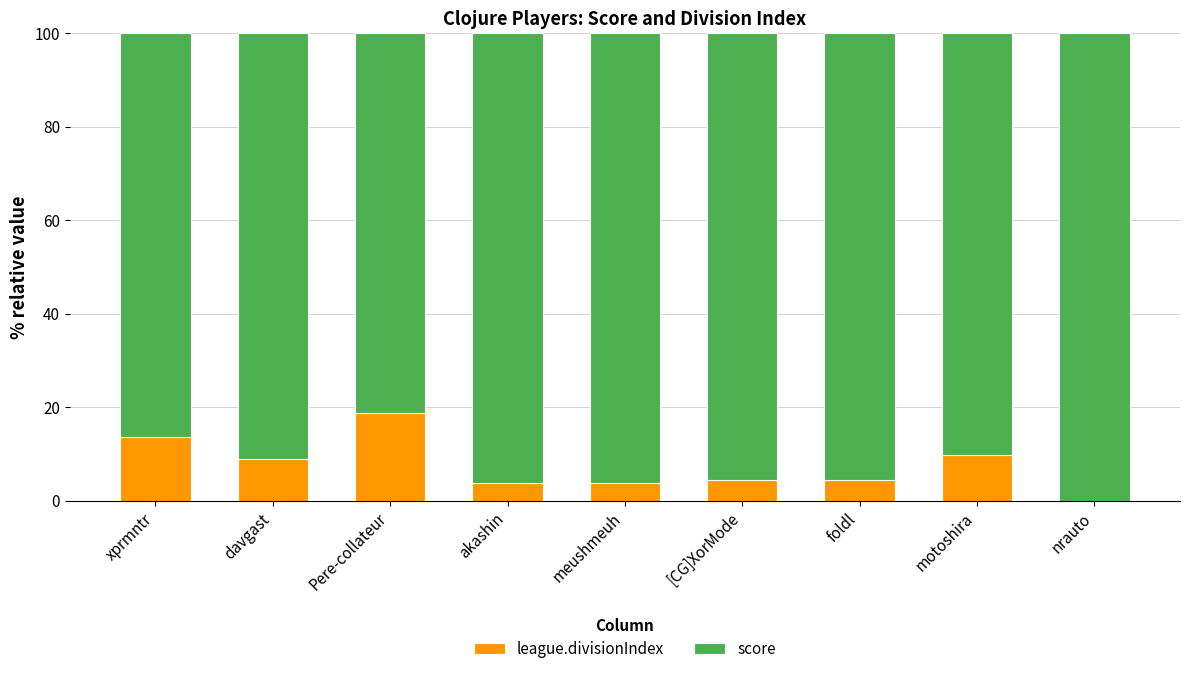

True or false: league.divisionIndex has a value of 18.8 at Pere-collateur.

True